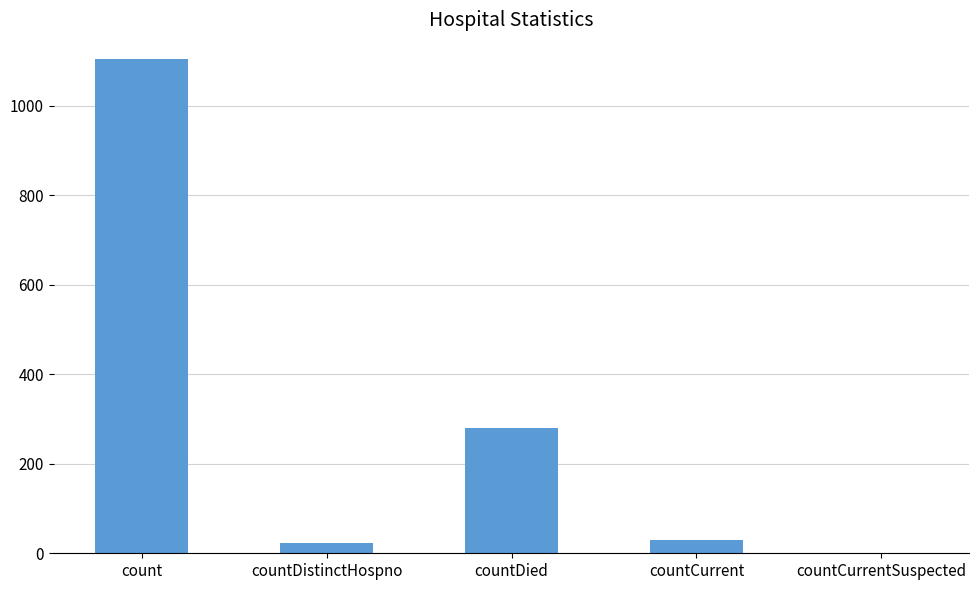

What is the sum of all values?

1435